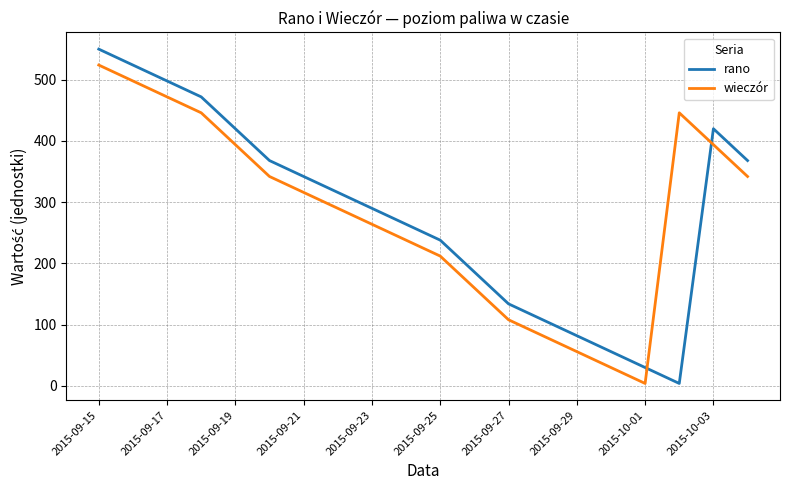

How many categories are shown in the chart?

20